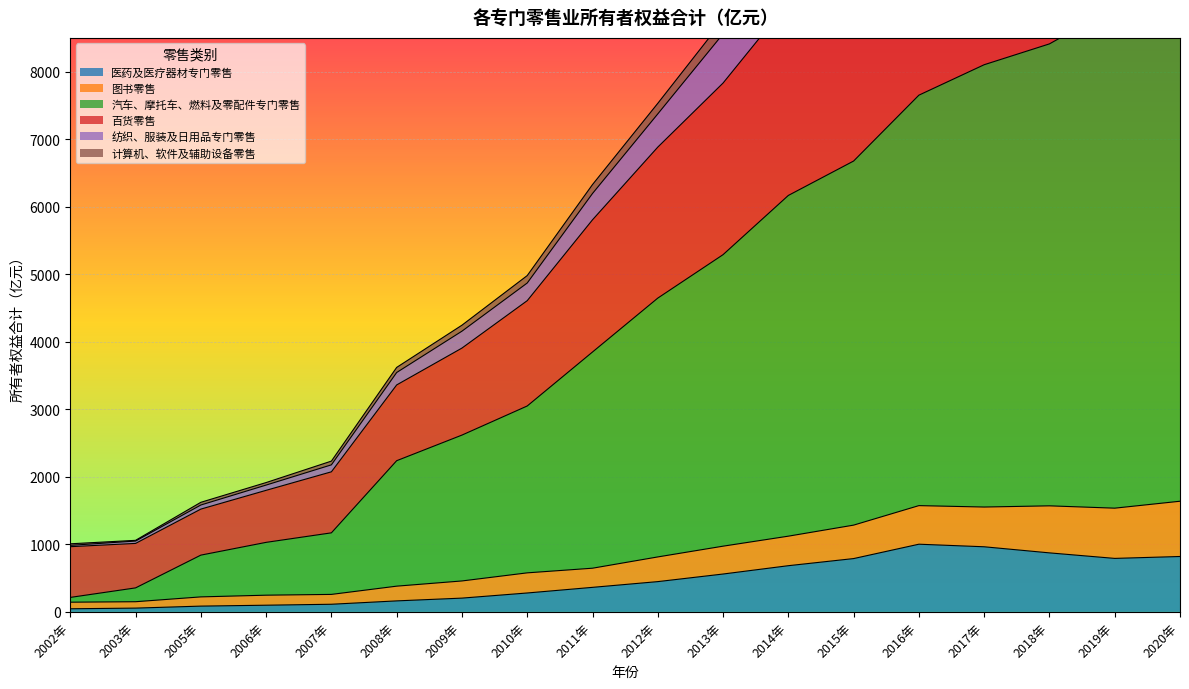

What is the highest value of the 医药及医疗器材专门零售 series?

1002.3